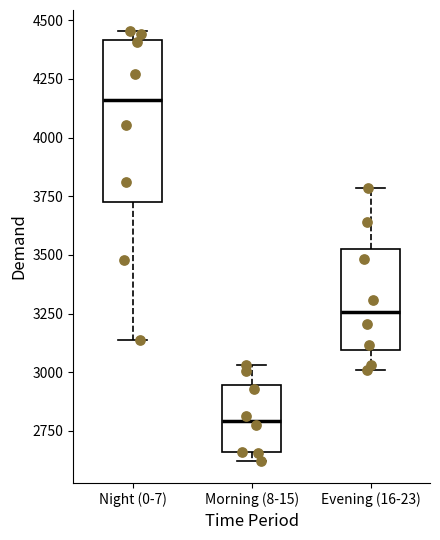

Reading left to right, read every box against the y-axis: the position of its median line, the range the box covers, and the ends of its whiskers. The values are not printed on the chart, so give them approximately, as read against the axis.

Night (0-7): median 4150, box 3750 to 4400, whiskers 3150 to 4450
Morning (8-15): median 2800, box 2650 to 2950, whiskers 2600 to 3050
Evening (16-23): median 3250, box 3100 to 3500, whiskers 3000 to 3800